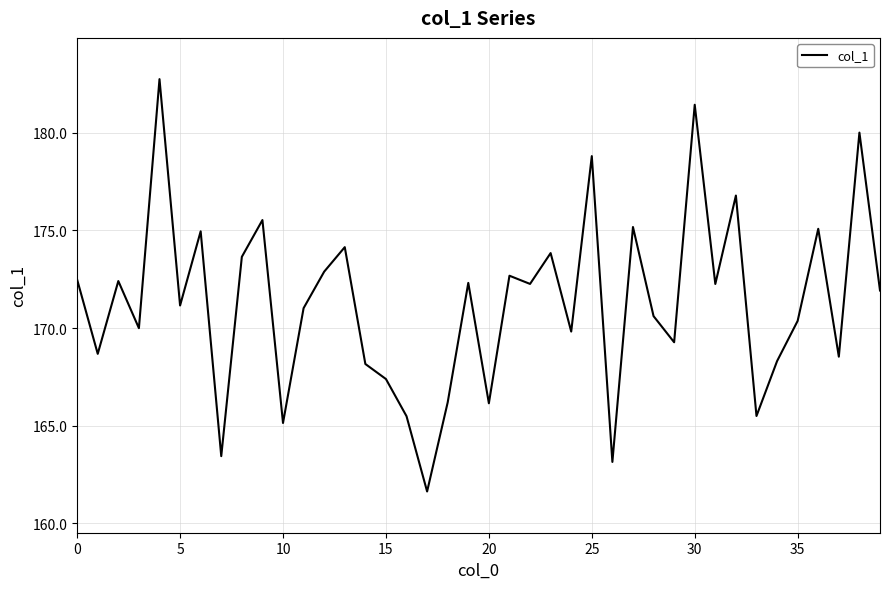

What is the maximum value shown in the chart?

182.8